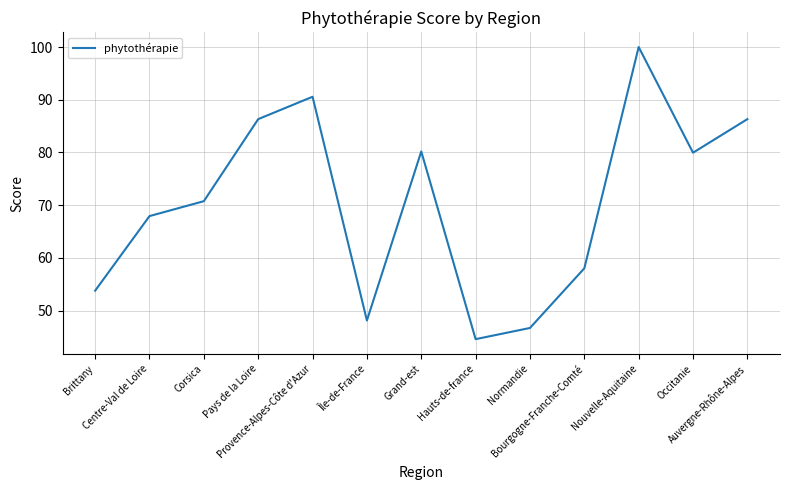

What is the minimum value shown in the chart?

44.6